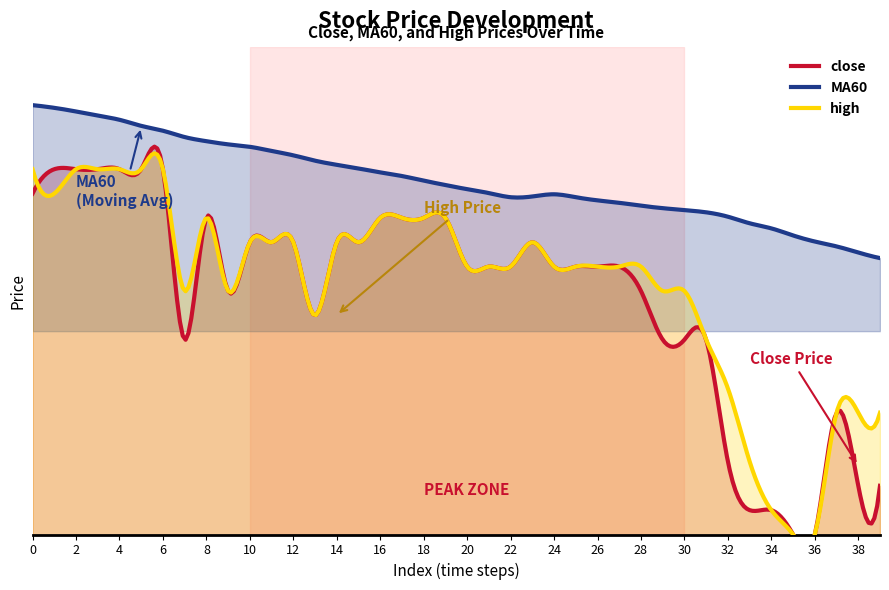

True or false: close and high intersect in this chart.

True